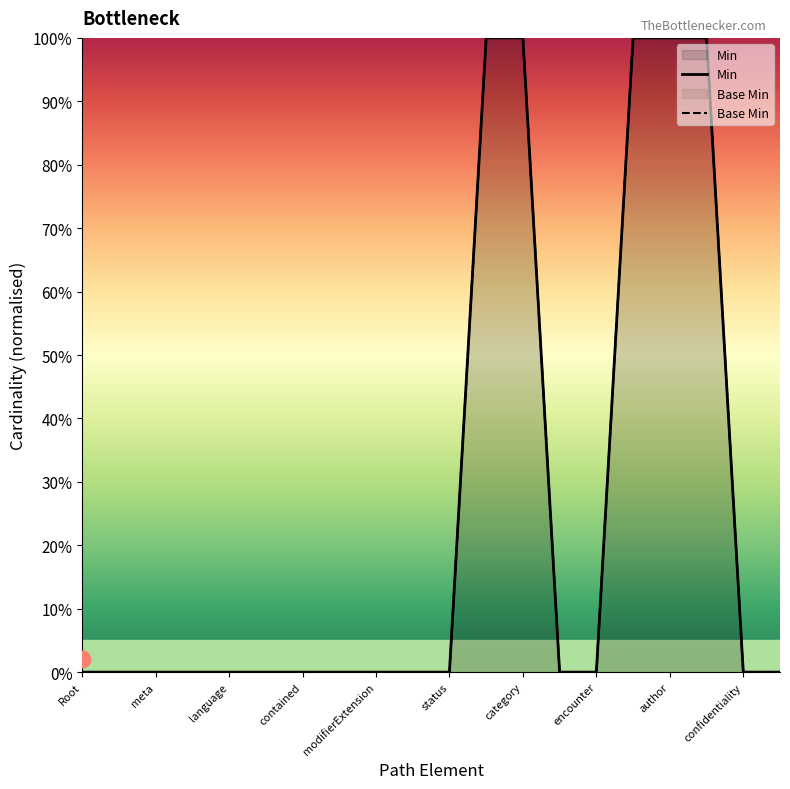

What is the maximum value for Min?

1